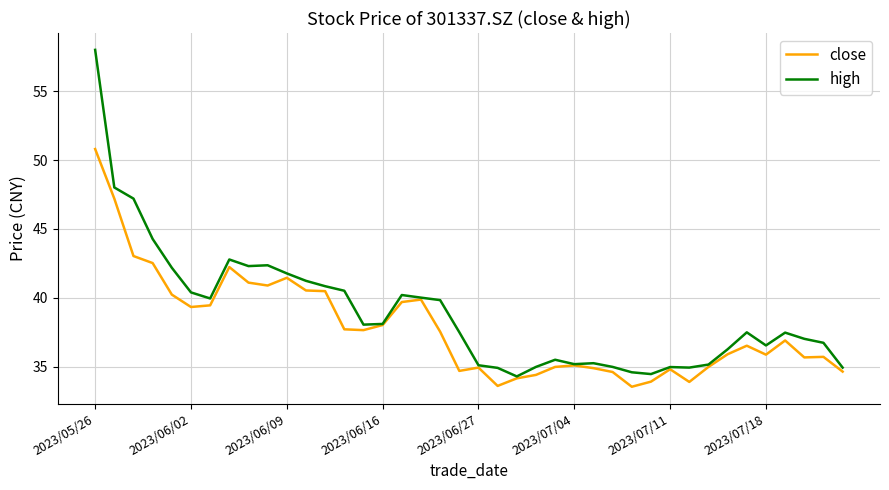

Does the chart display data point markers on the line(s)?

No